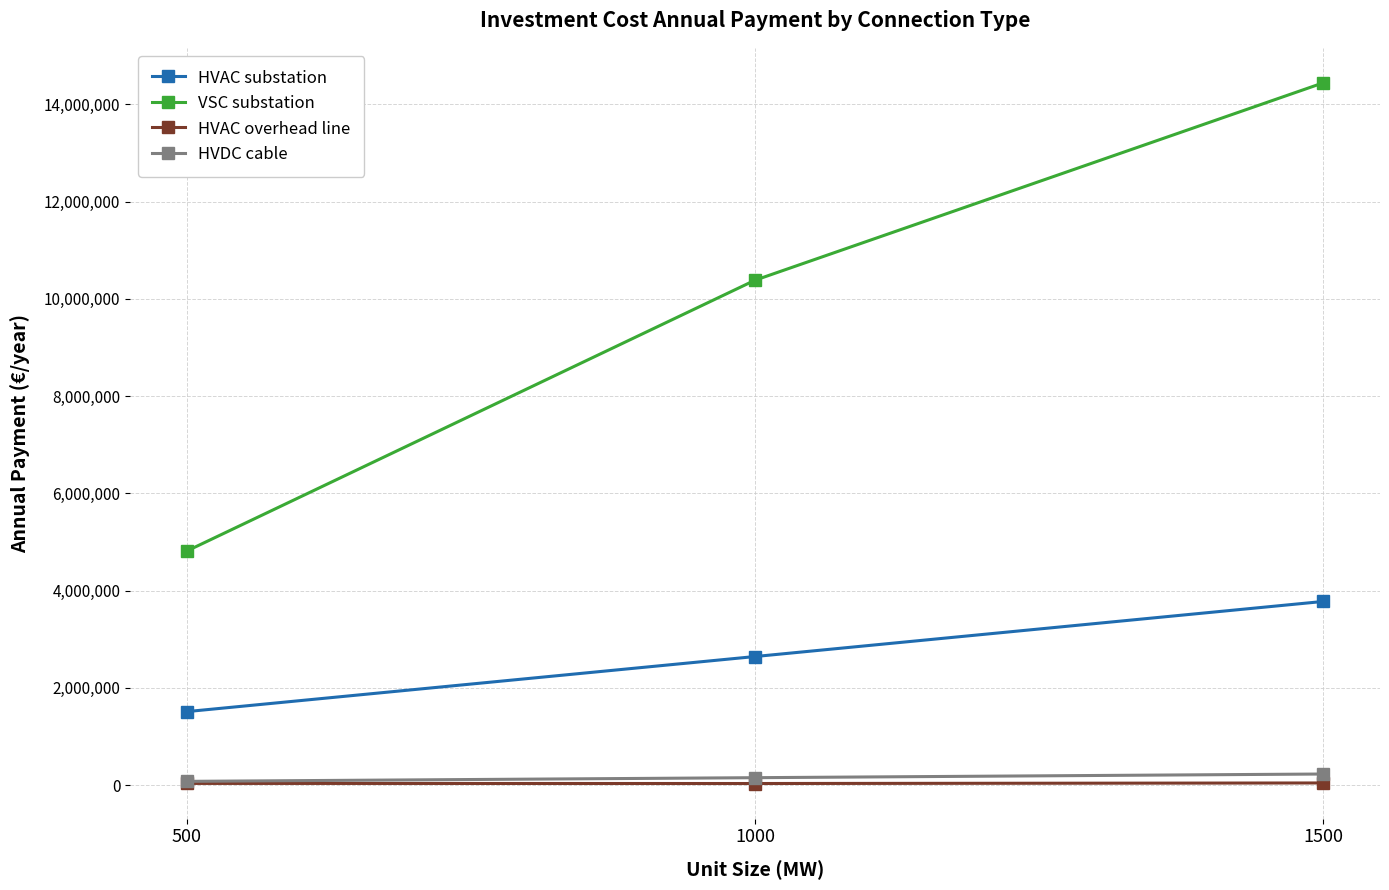

Which series has the widest spread of values?

VSC substation